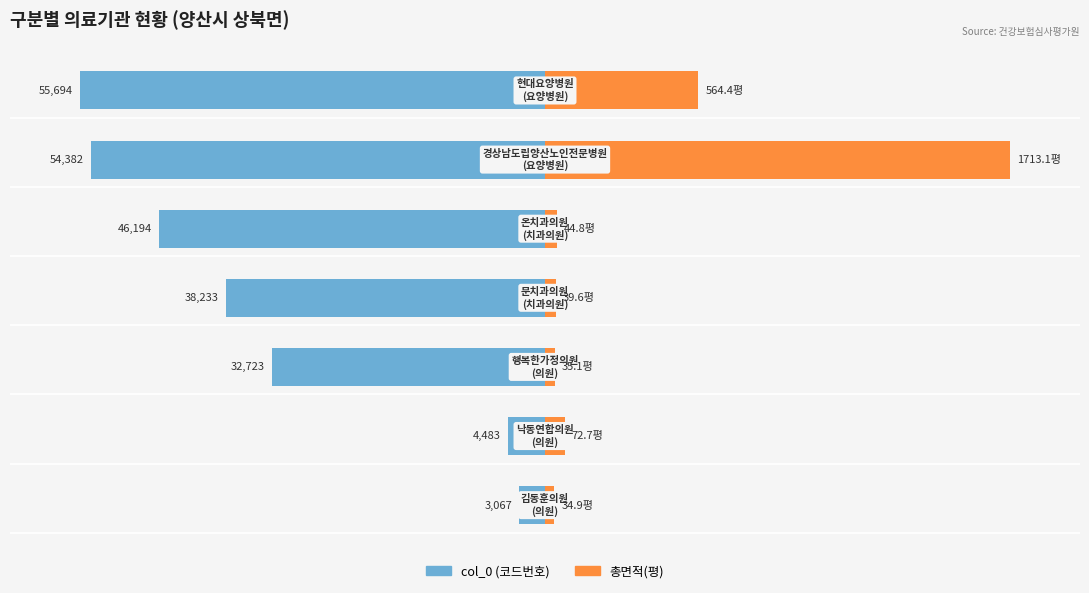

What are all the series names shown in the legend?

col_0 (코드번호), 총면적(평)